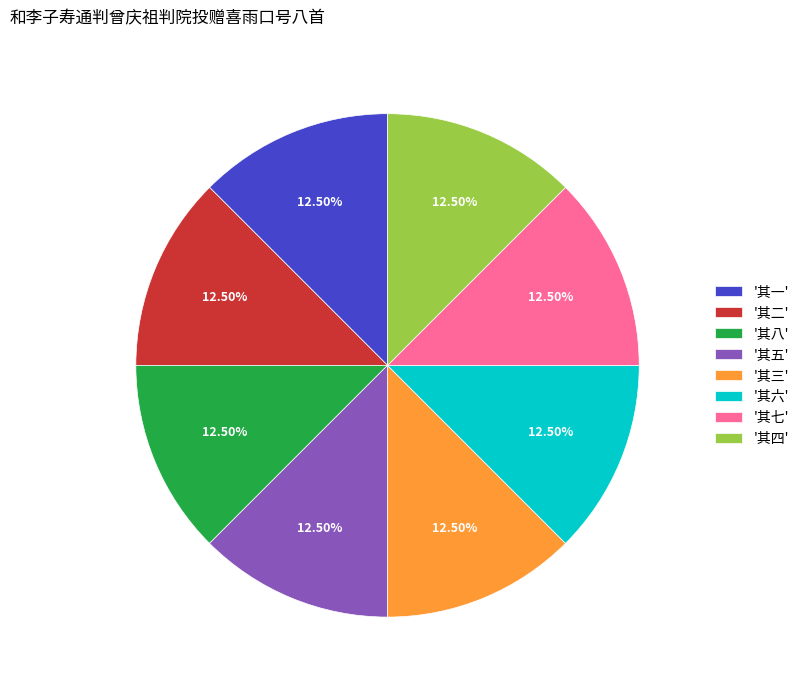

Count the number of slices in the pie.

8